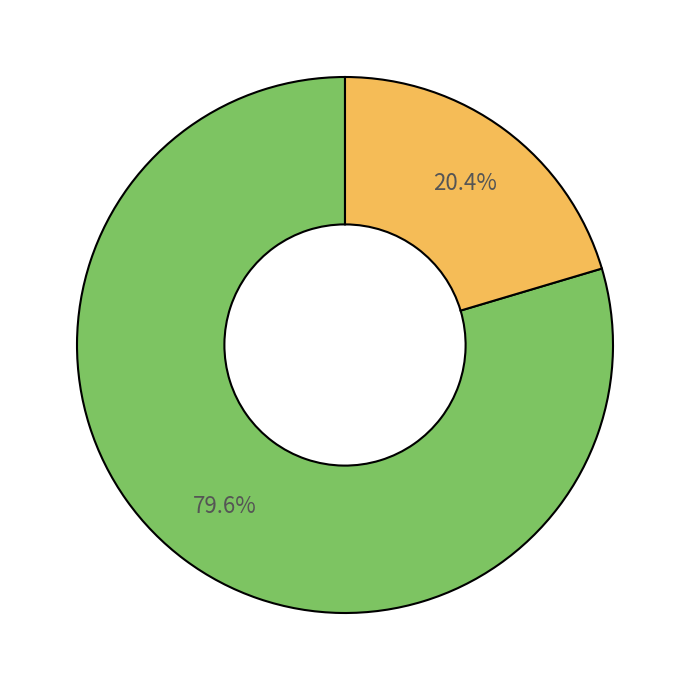

Is there any slice that represents more than half of the pie?

Yes